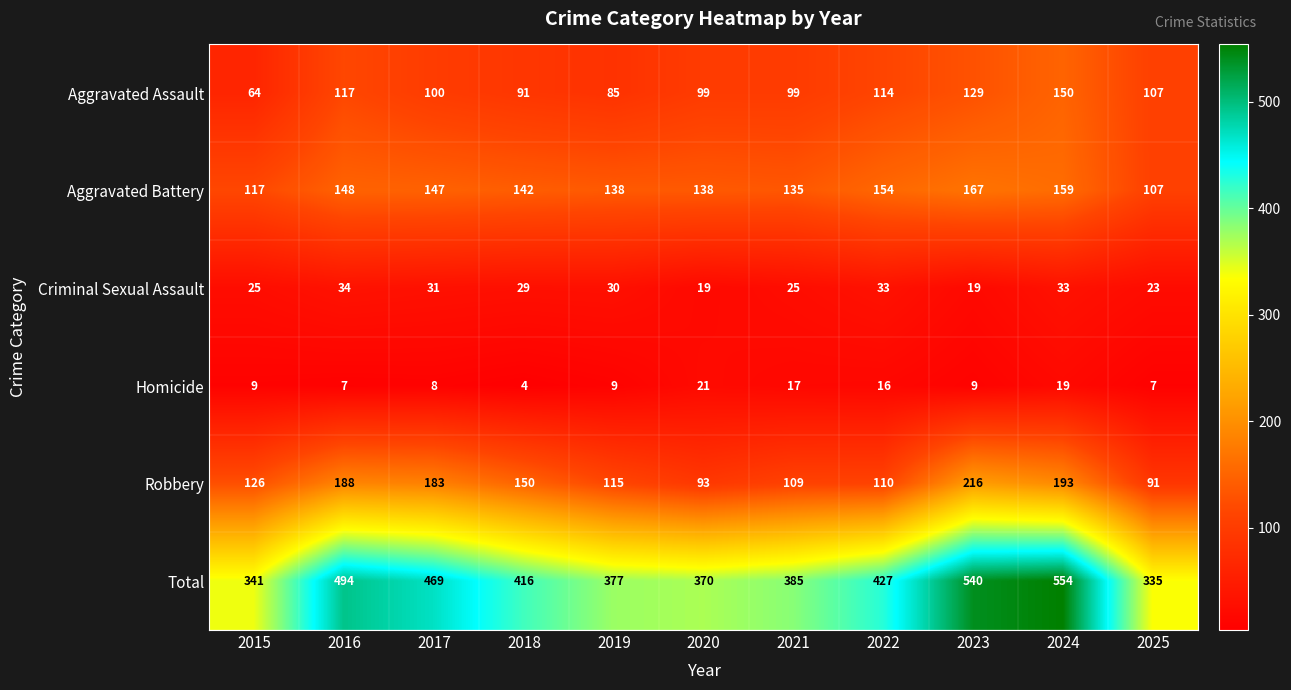

Where is Total nearest to the value 444?

2022